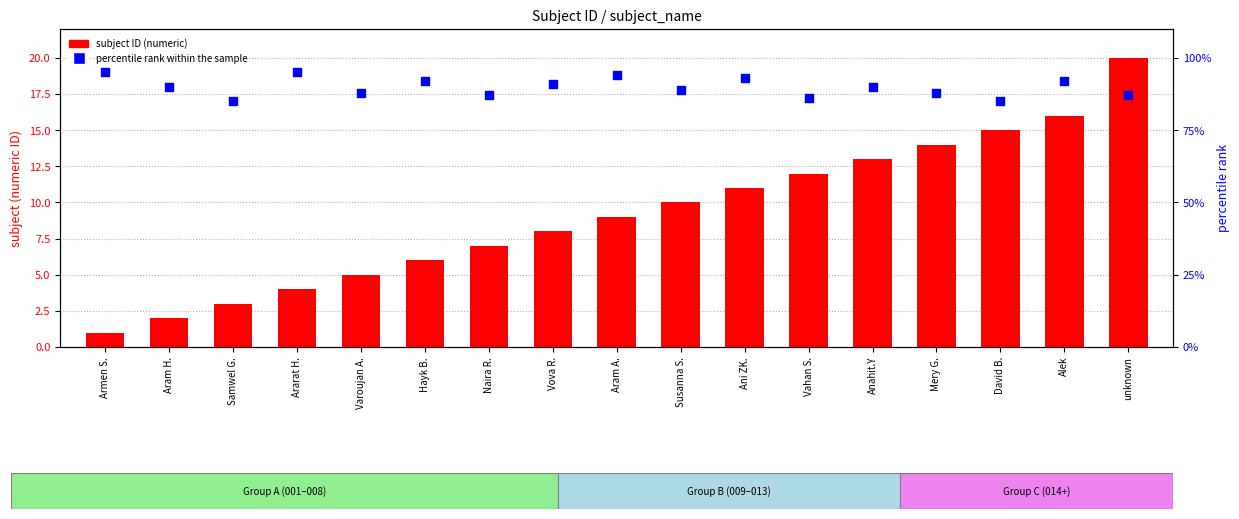

At which category is the sum across all series the highest?

Alek